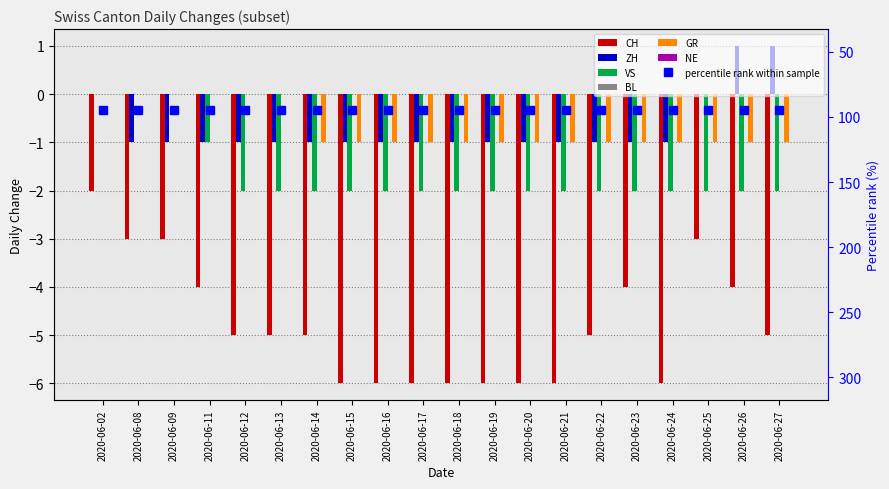

Are the bars horizontal?

No